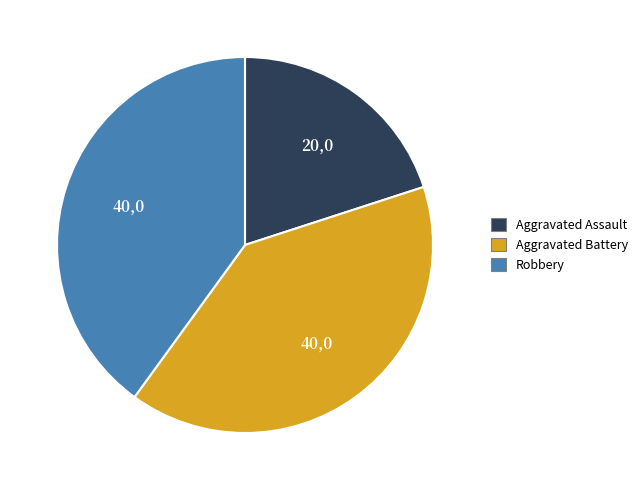

Does any single category account for the majority?

No